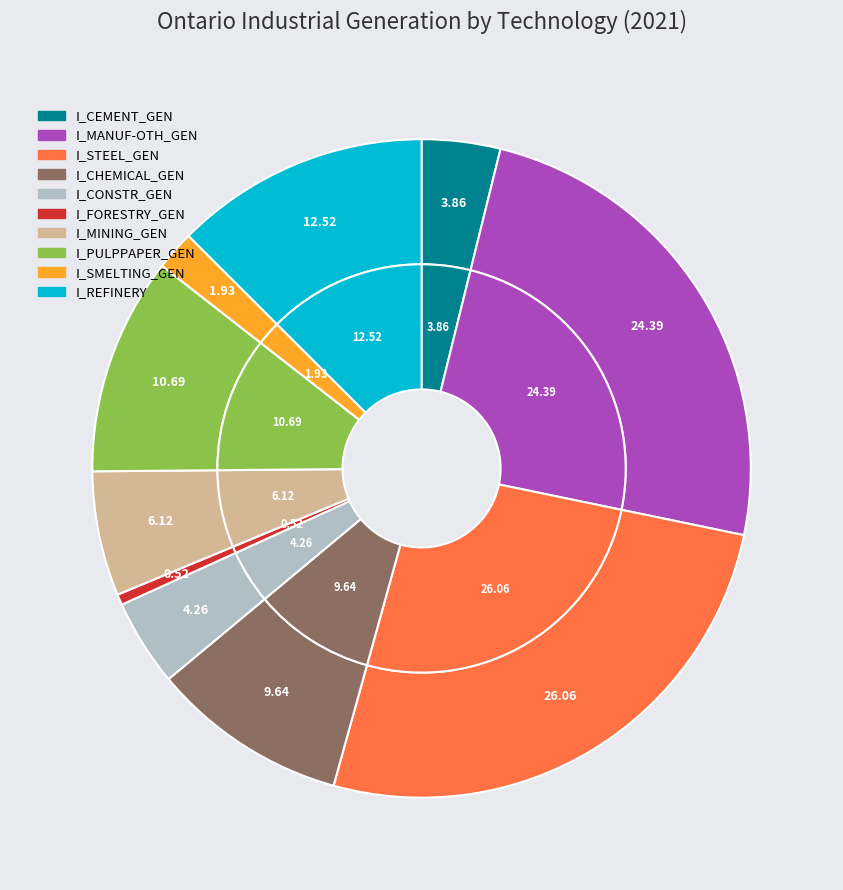

To the nearest percent, what portion does I_FORESTRY_GEN represent?

1%